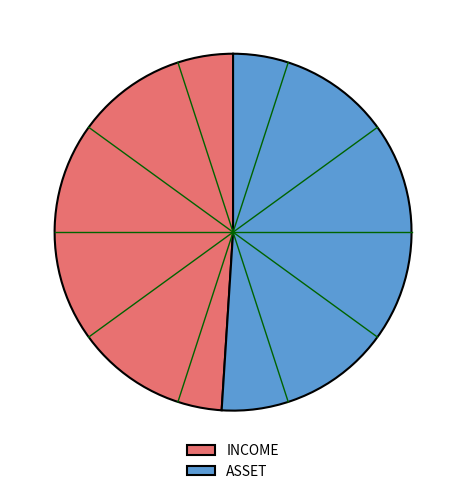

Which category has the smallest portion of the pie?

INCOME